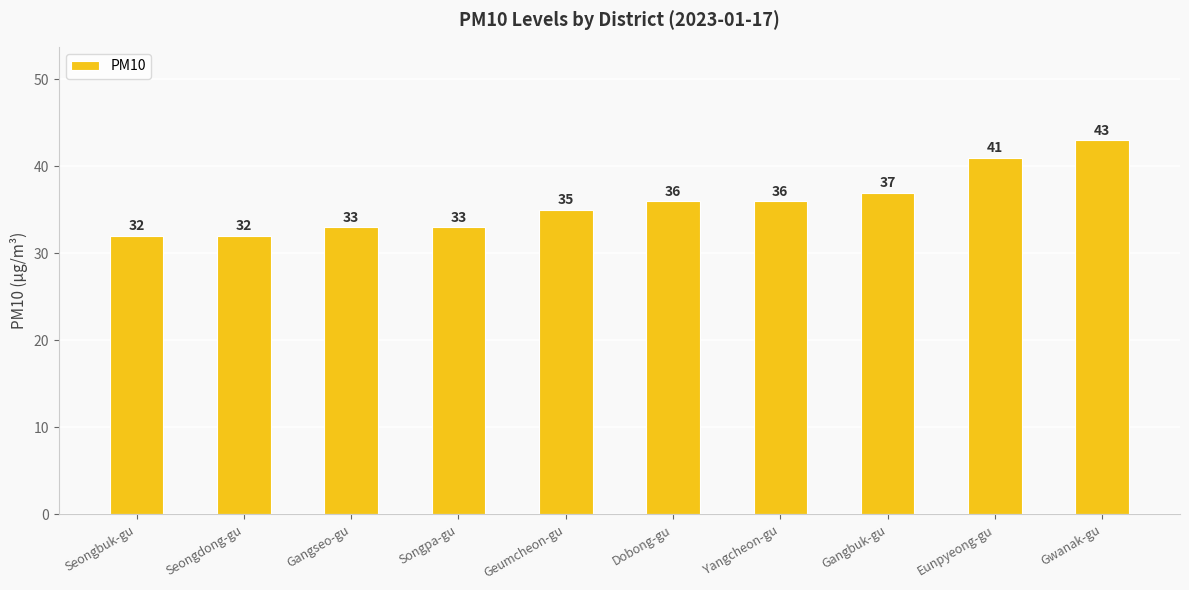

What is the value of the 7th bar from the left?

36